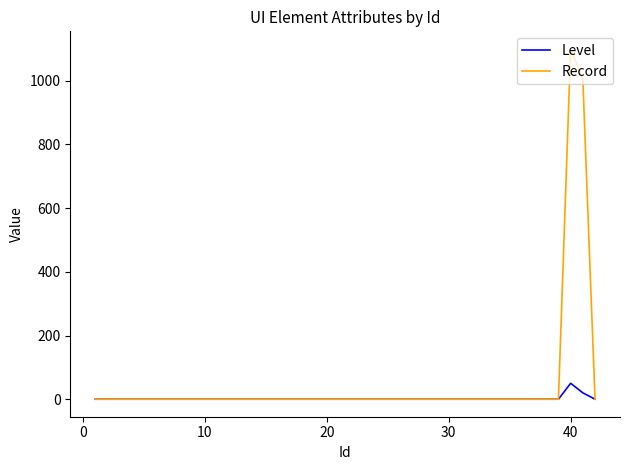

List the series in order of their overall mean, lowest first.

Level, Record